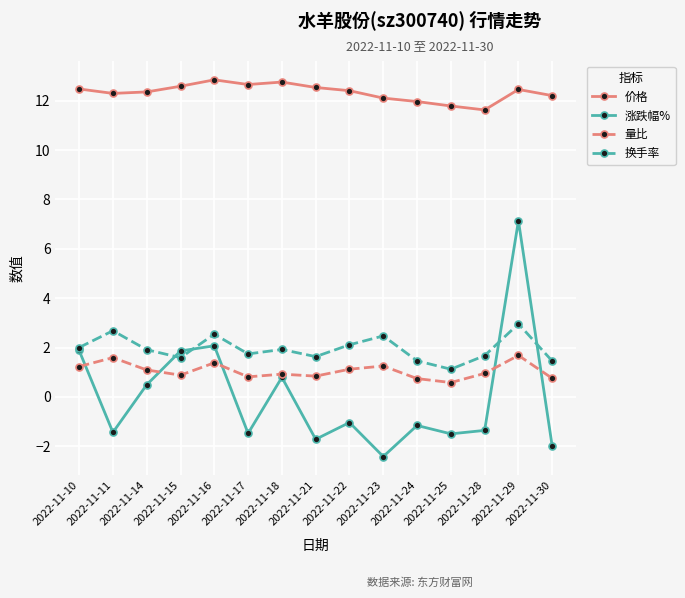

True or false: 涨跌幅% and 价格 intersect in this chart.

False